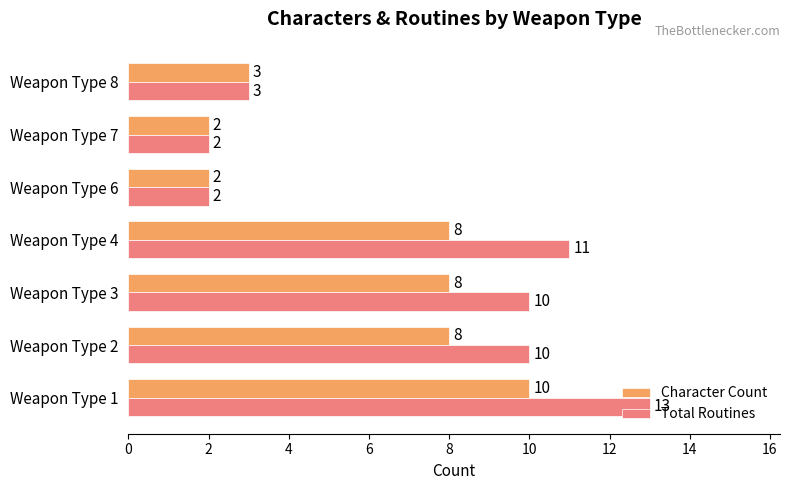

Is it true that Character Count equals 3 at Weapon Type 8?

True